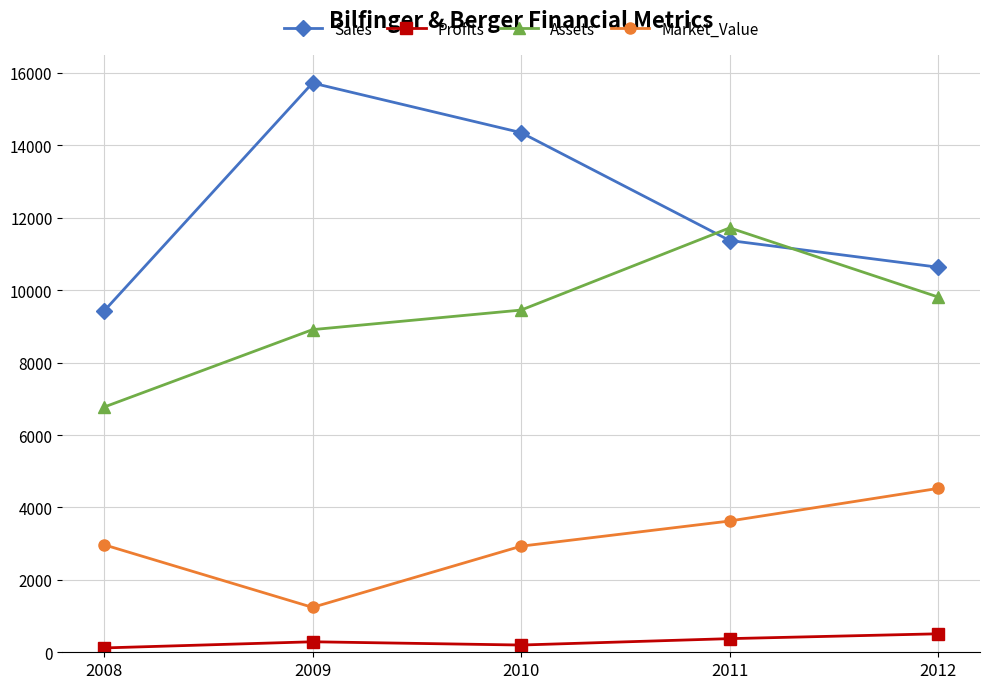

Does the chart have visible grid lines?

Yes